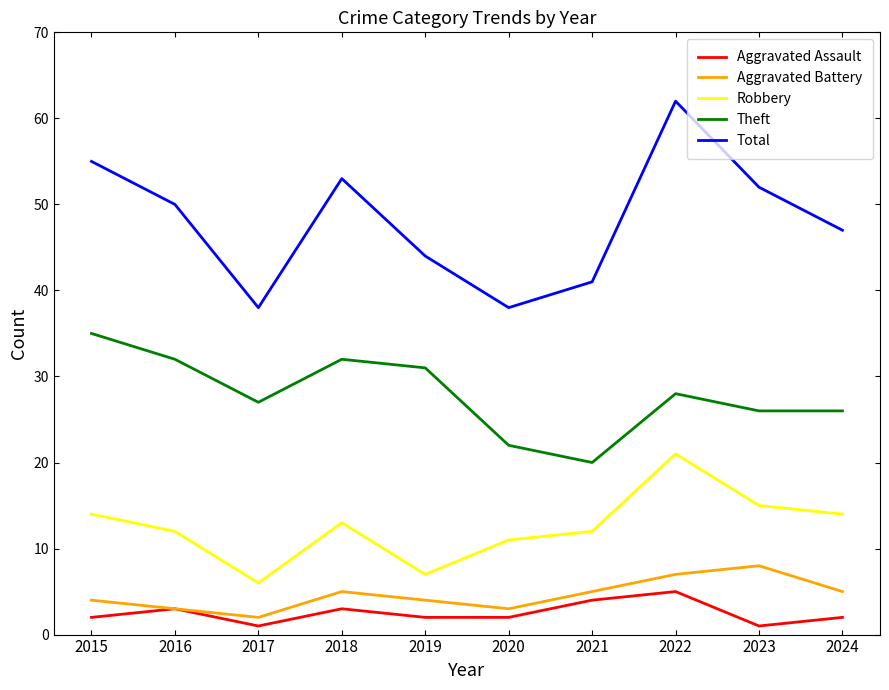

What is the difference between the Aggravated Battery values at 2016 and 2019?

1